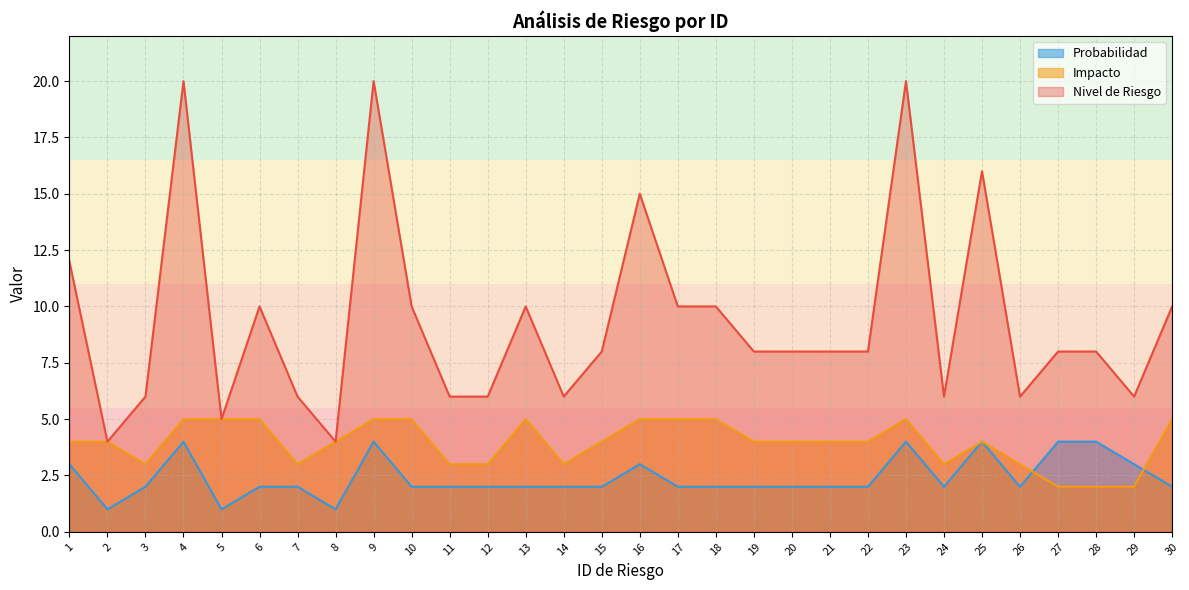

How many lines are shown in the chart?

3